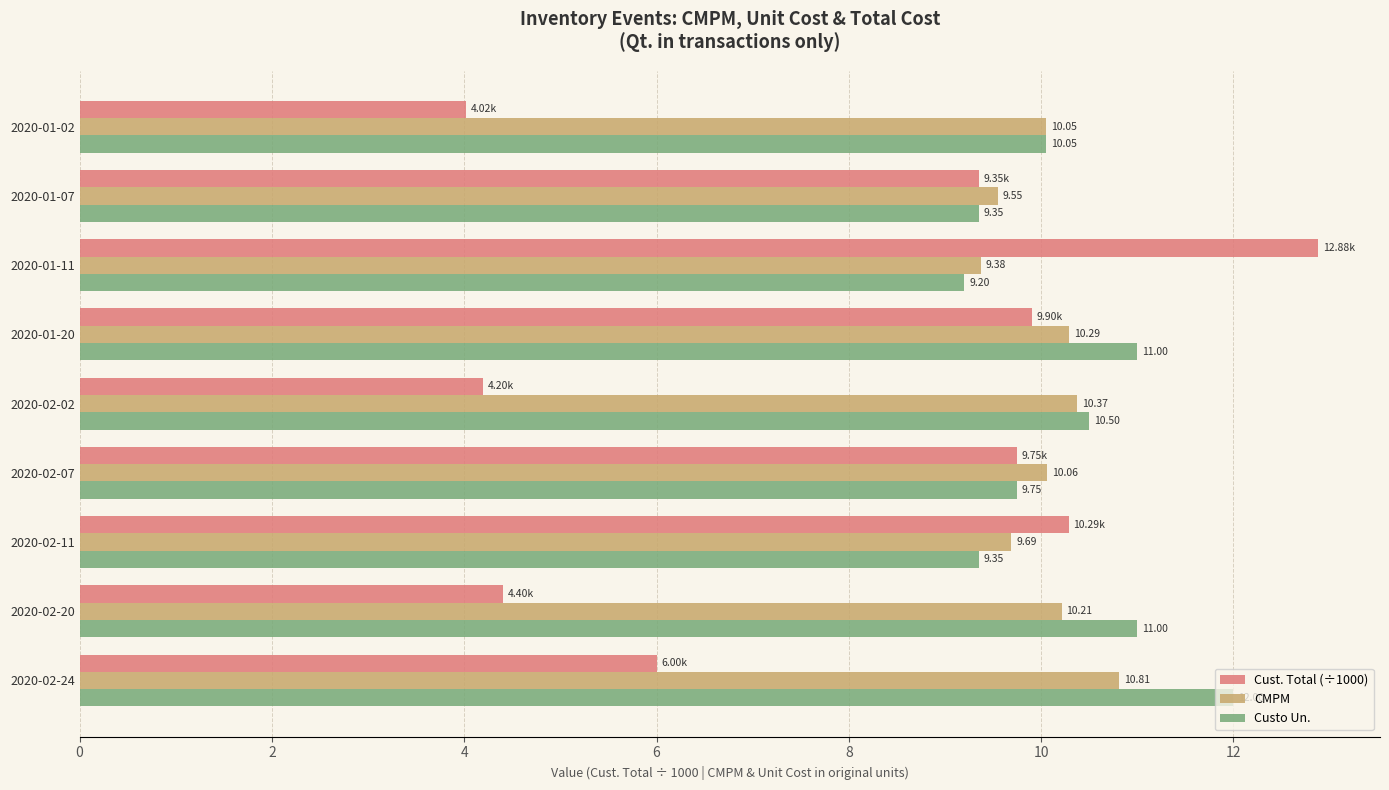

Which series has the largest range (max minus min)?

Cust. Total (÷1000)